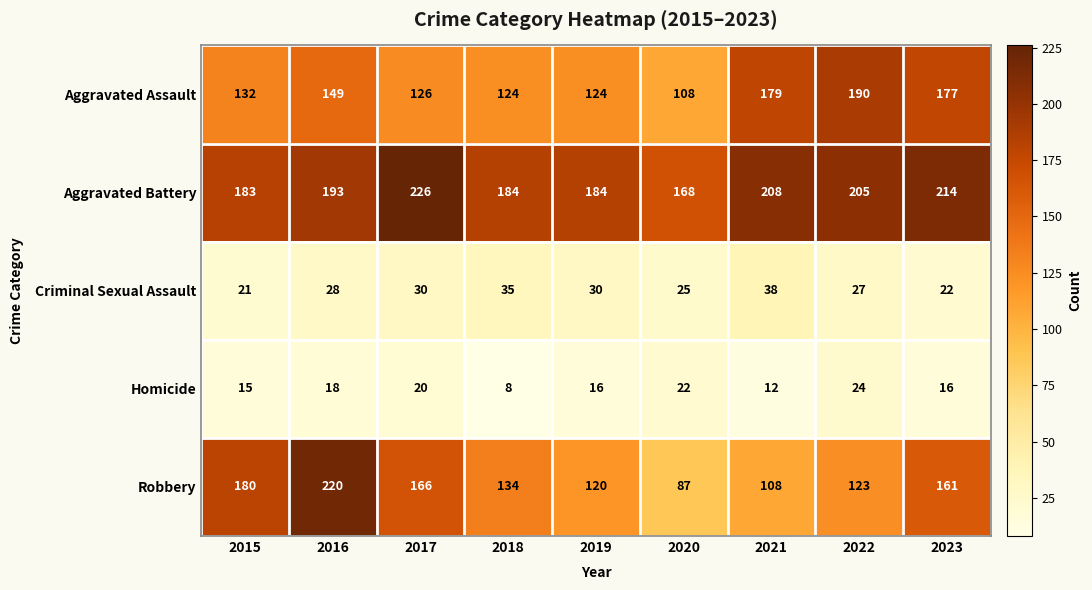

Count the number of categories in the chart.

9